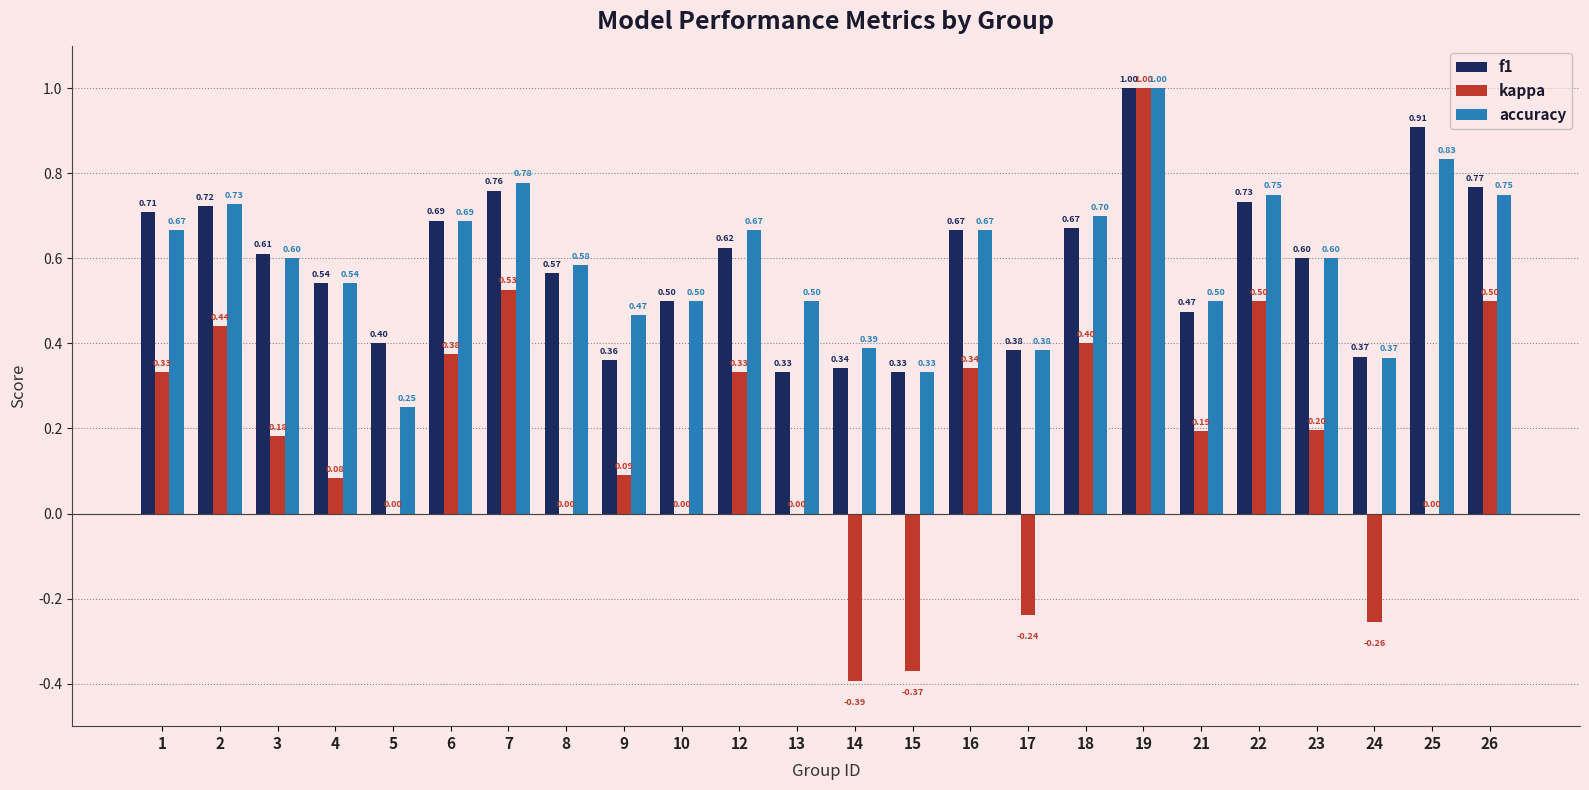

The f1 series shows 0.7 at 1. True or false?

True